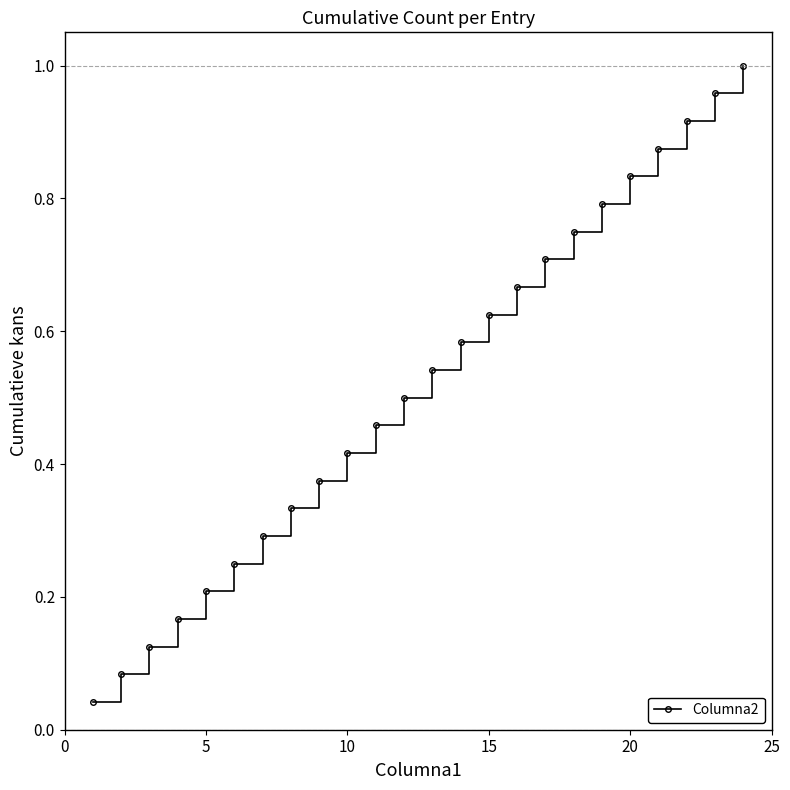

How many lines are shown in the chart?

1